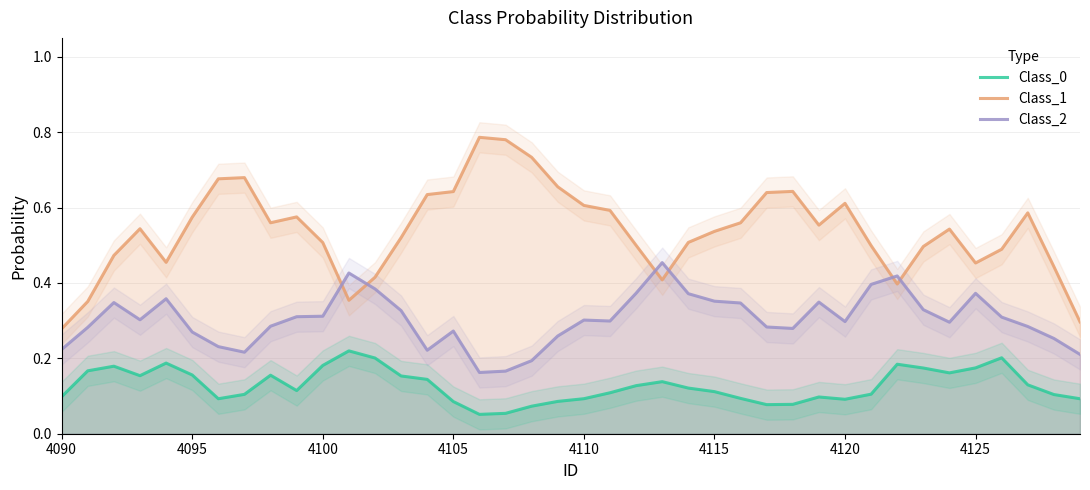

True or false: Class_0 and Class_1 cross at least once.

False